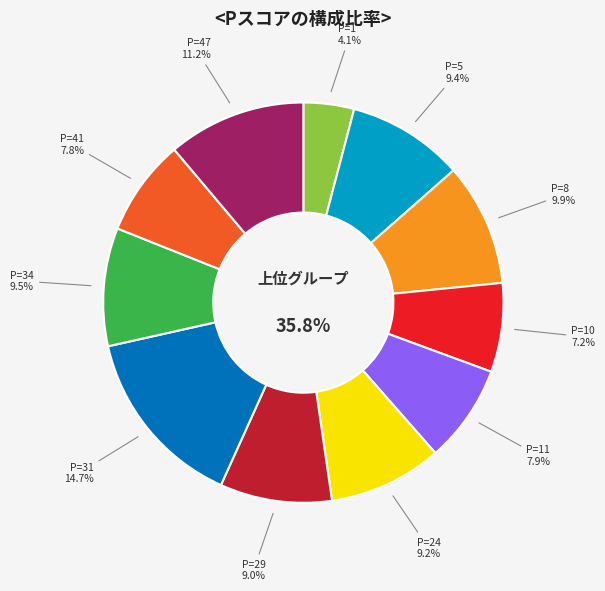

Does P=5 account for over 50% of the chart?

No